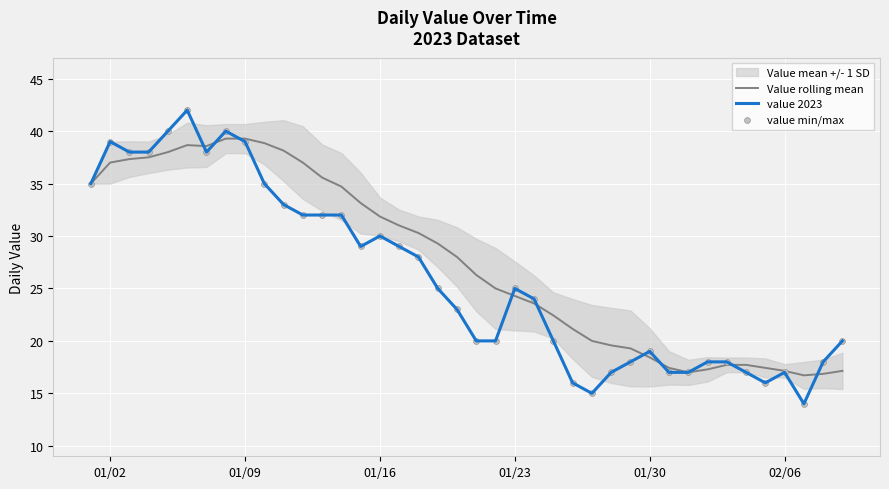

What is the lowest value of the Value rolling mean series?

16.7